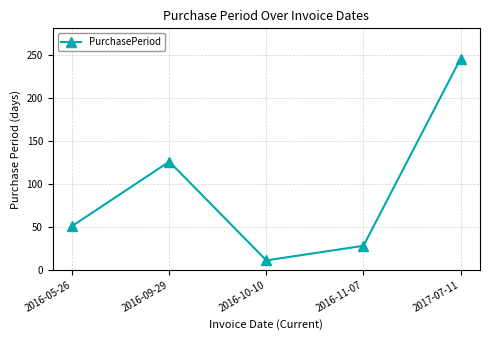

Read the value at 2017-07-11.

246